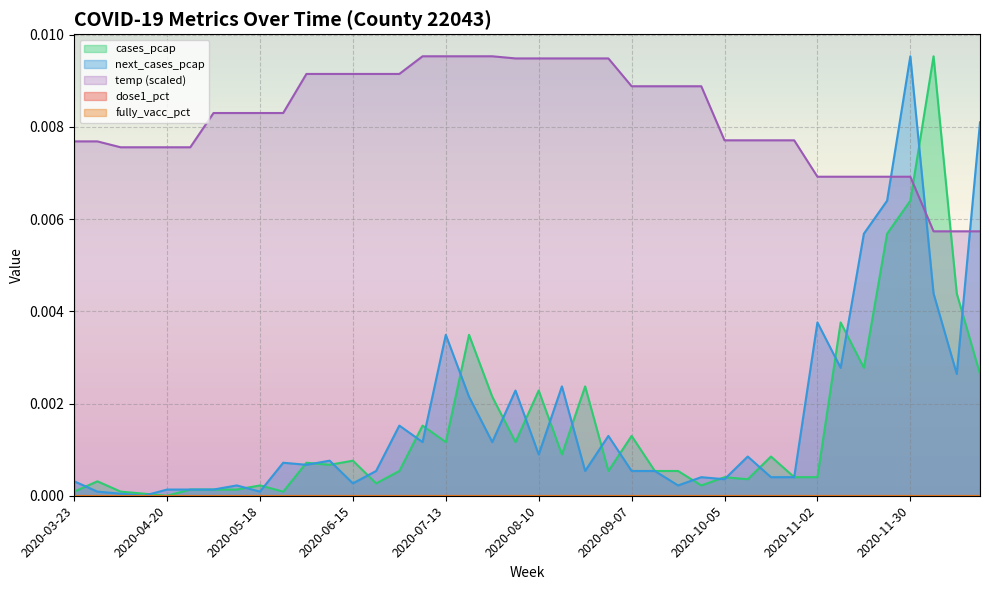

What position from the right is 2020-04-06?

38